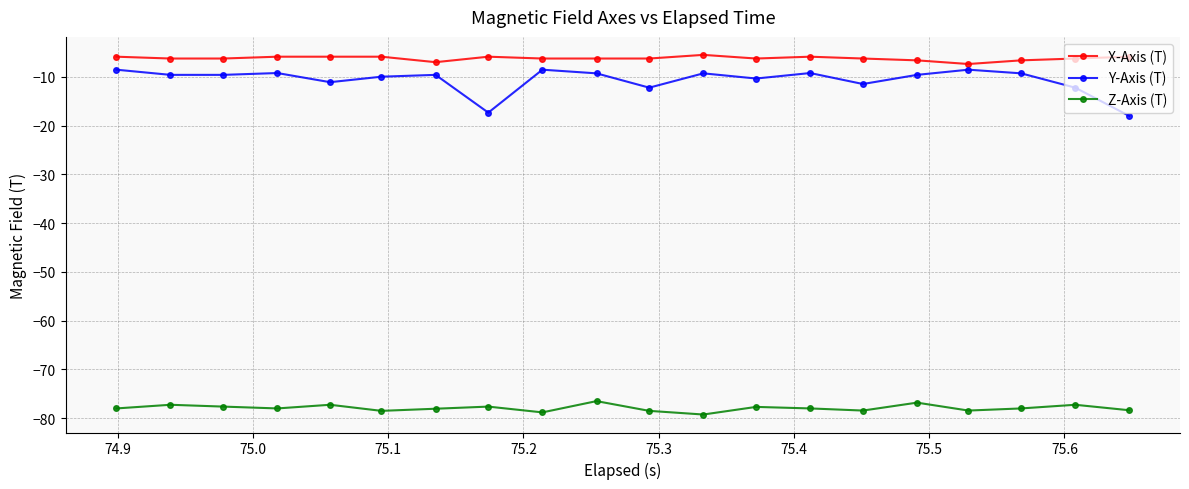

Is this an area chart (filled region under the line)?

No